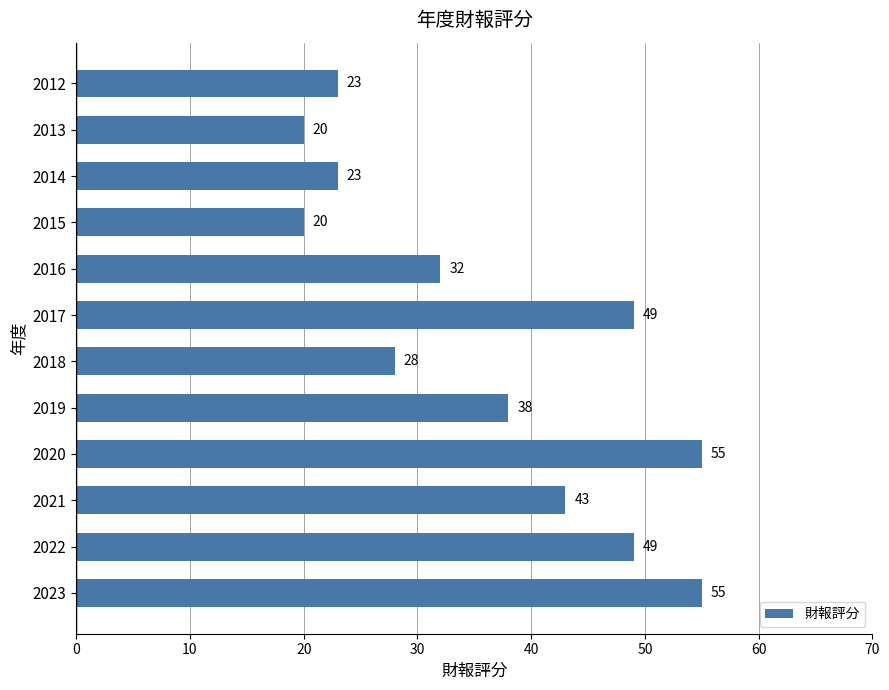

Approximately how many times larger is the value at 2023 compared to 2014?

2.4